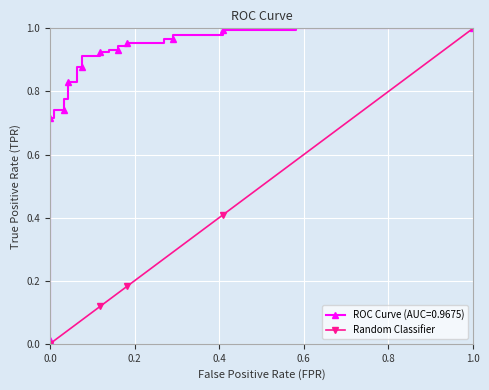

At which label does Random Classifier reach its peak?

1.0